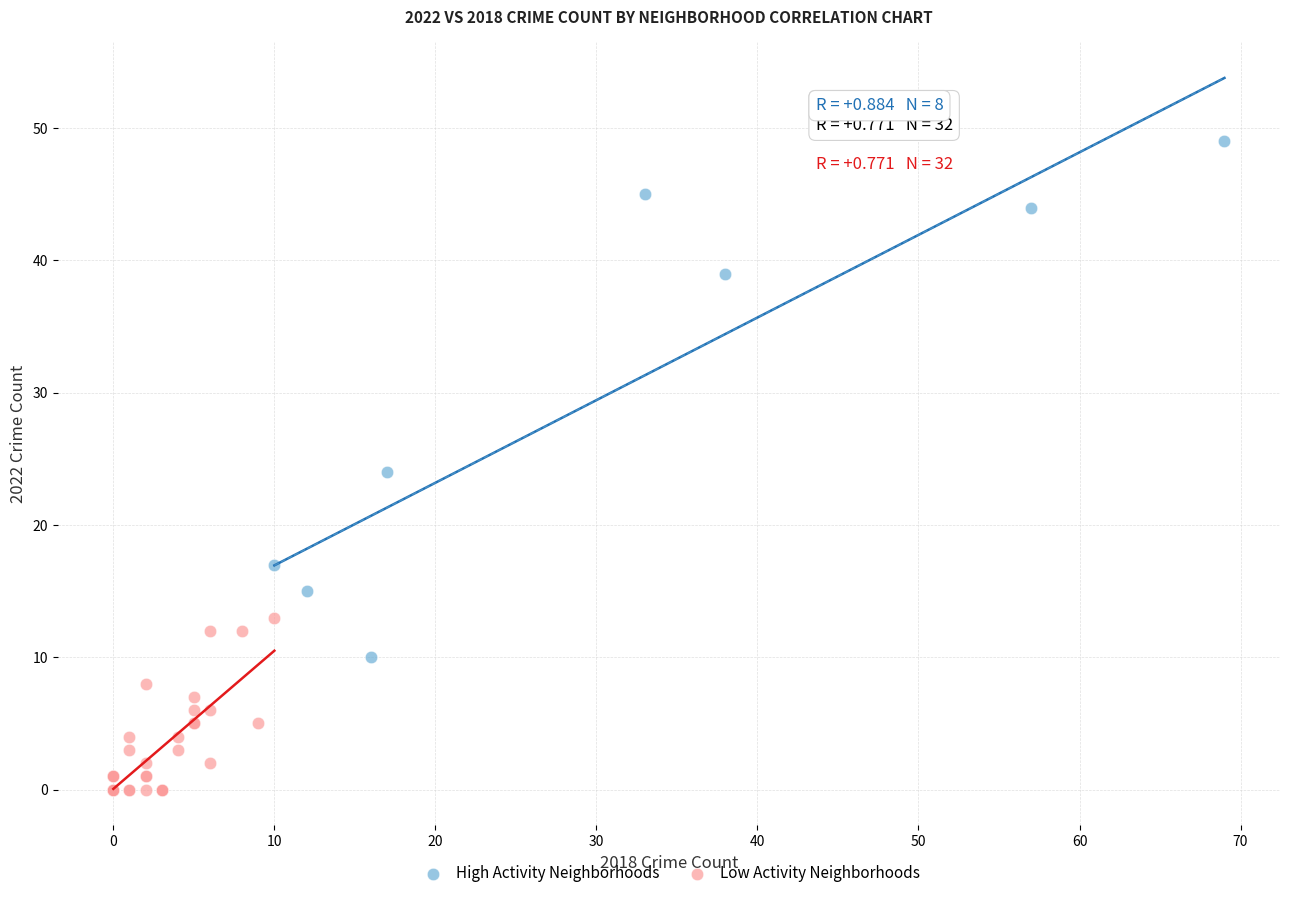

Which series has the largest Y range (max minus min)?

High Activity Neighborhoods